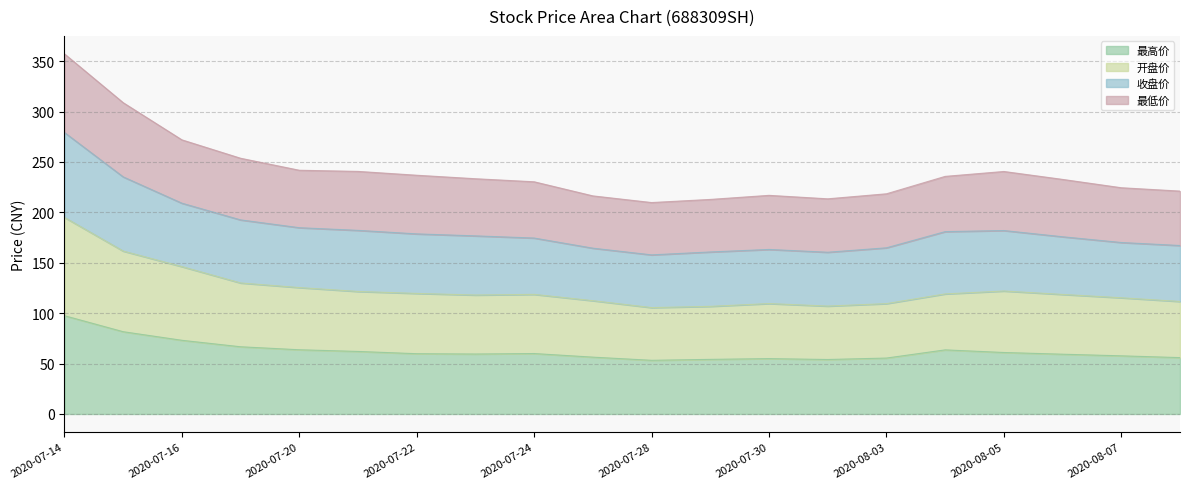

True or false: 收盘价 and 最高价 intersect in this chart.

False